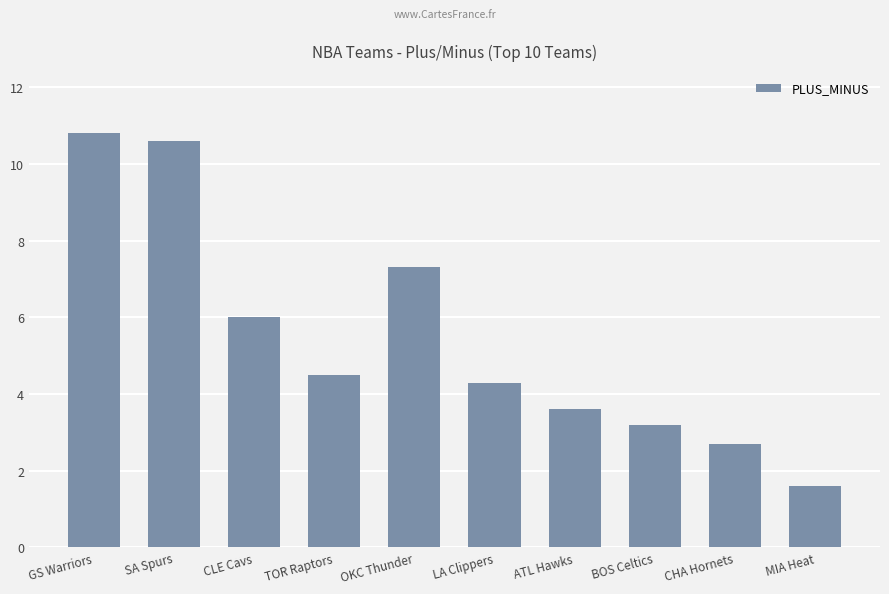

At which label does the data first exceed 4?

GS Warriors